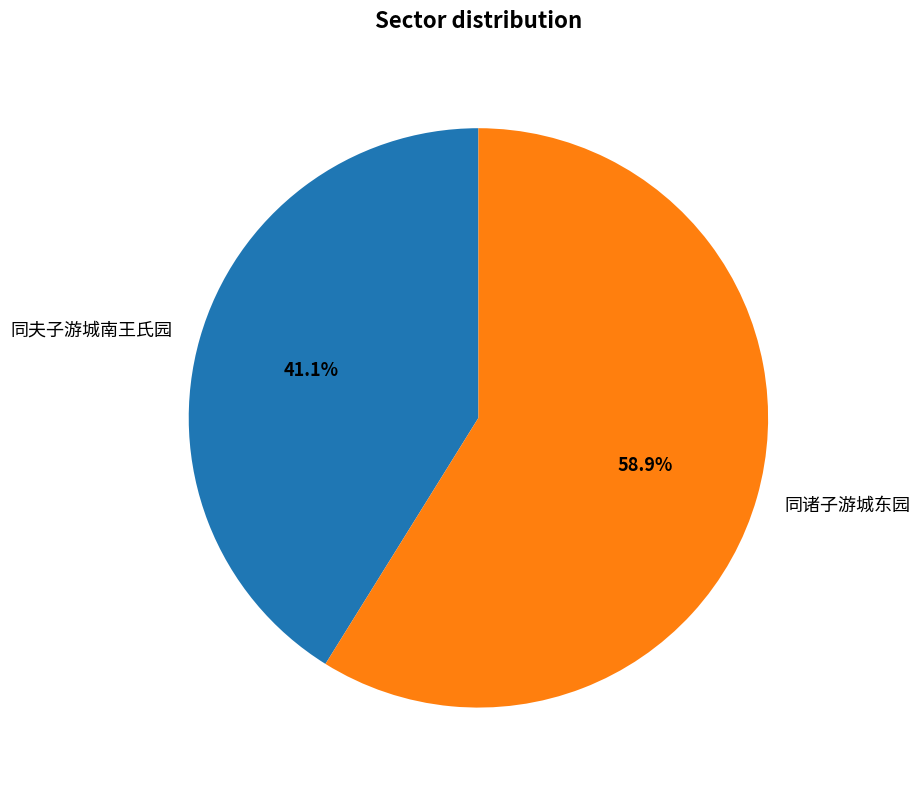

What portion of the pie excludes 同诸子游城东园?

41.1%